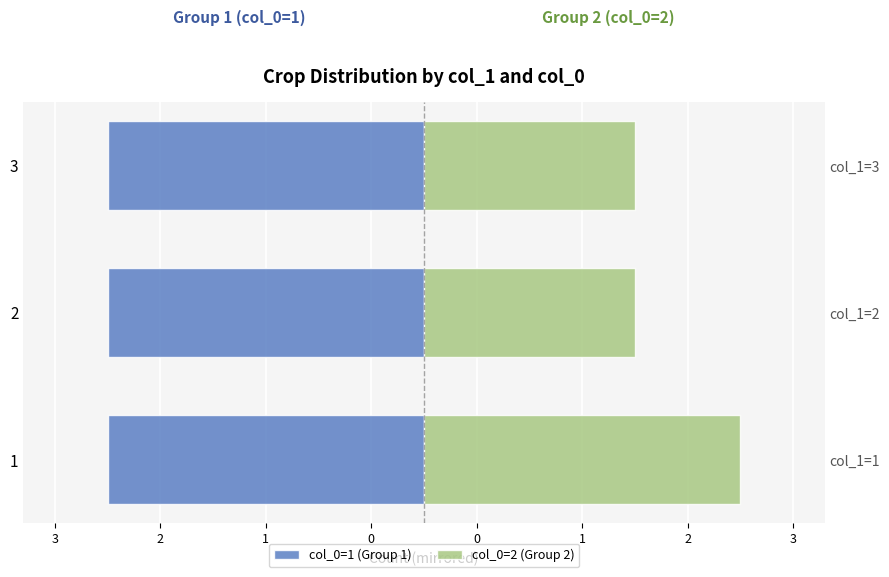

Count the col_0=2 (Group 2) values in the range 2 to 3.

3